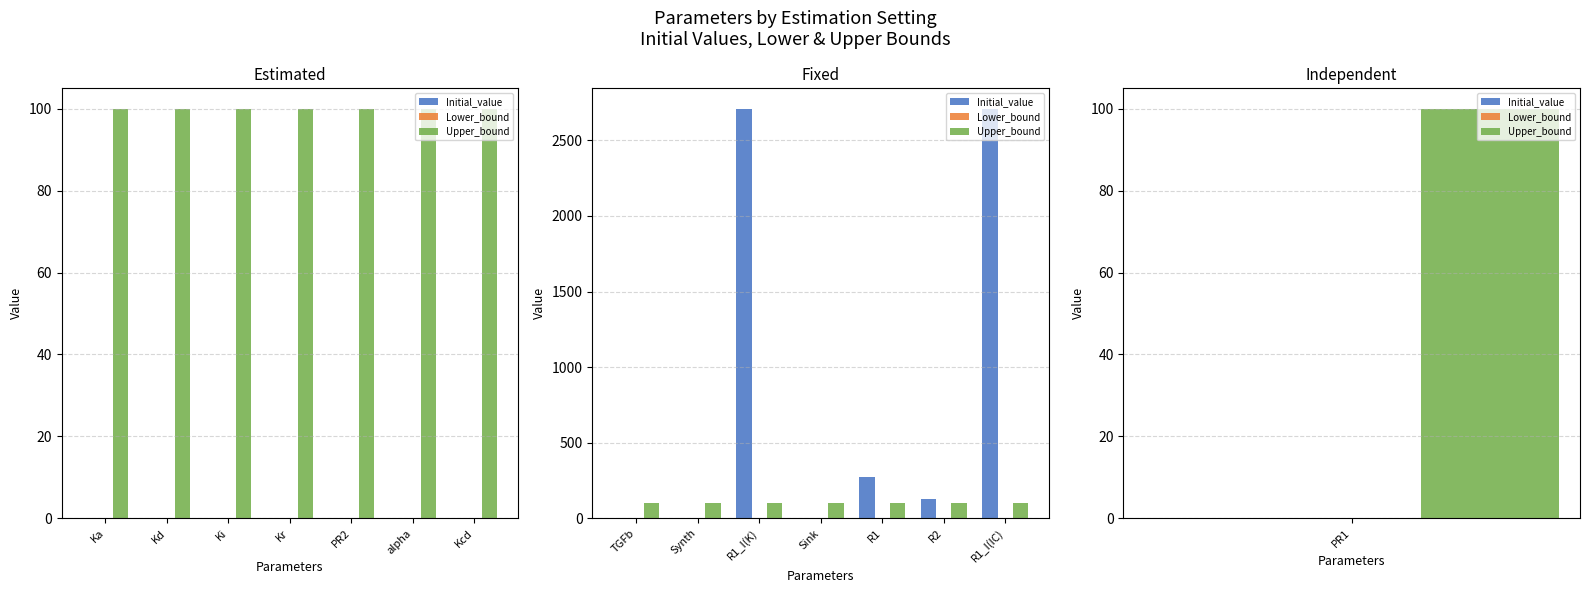

What is the label of the 3rd bar from the left?

R1_I(K)